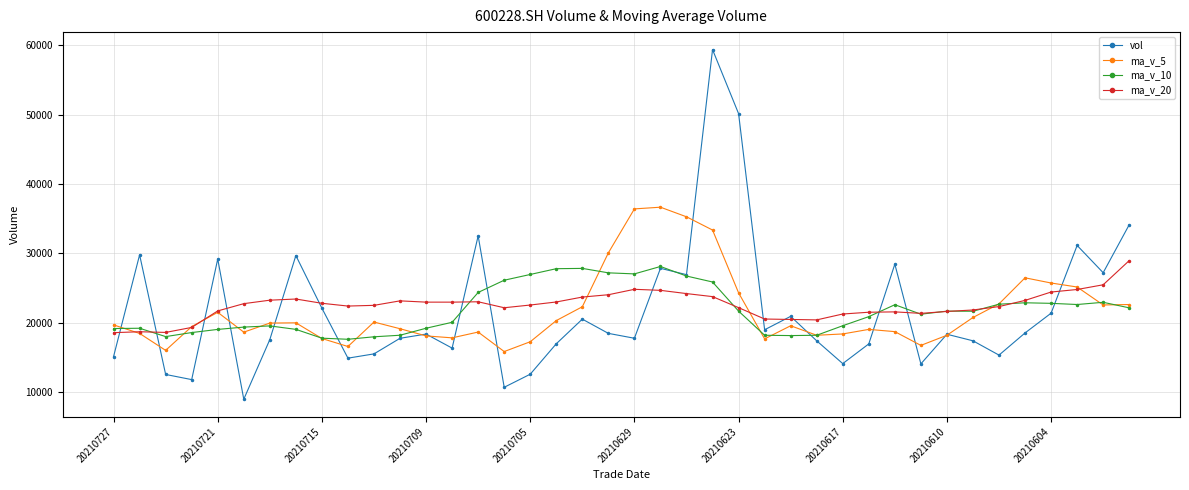

Which series has the widest spread of values?

vol